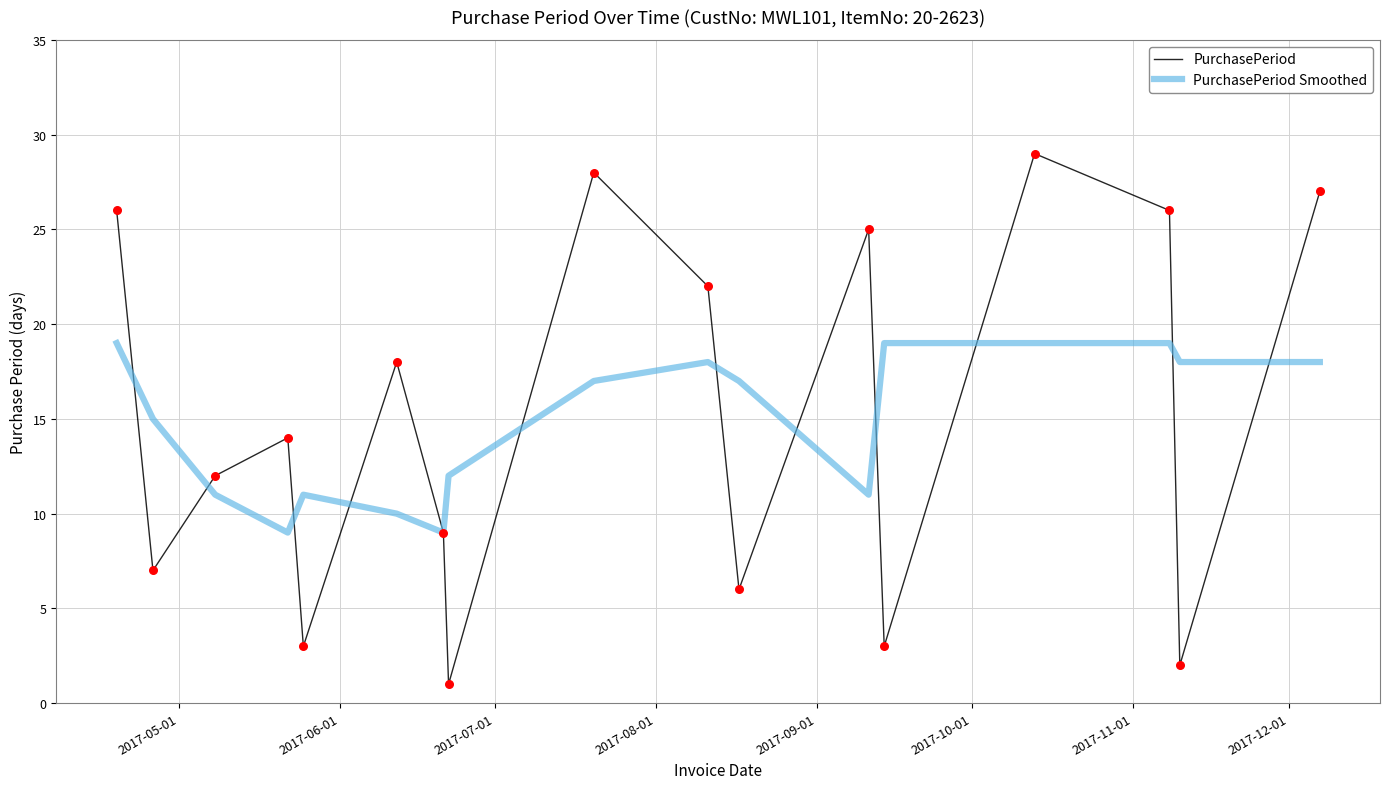

Which series has the largest total across all categories?

PurchasePeriod